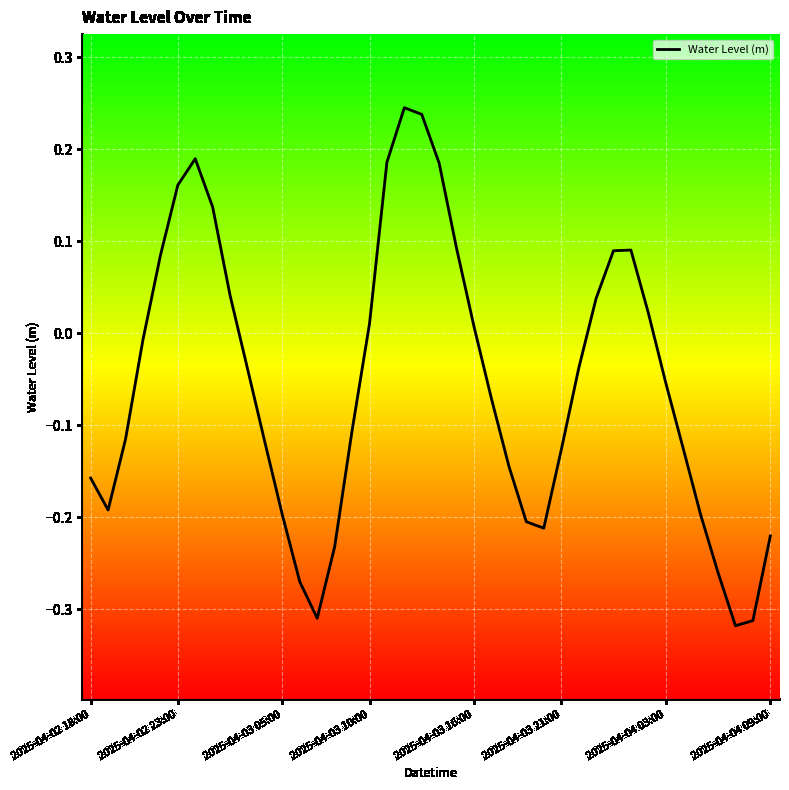

Is it true that the value at 2025-04-03 21:00 is -0.0?

False